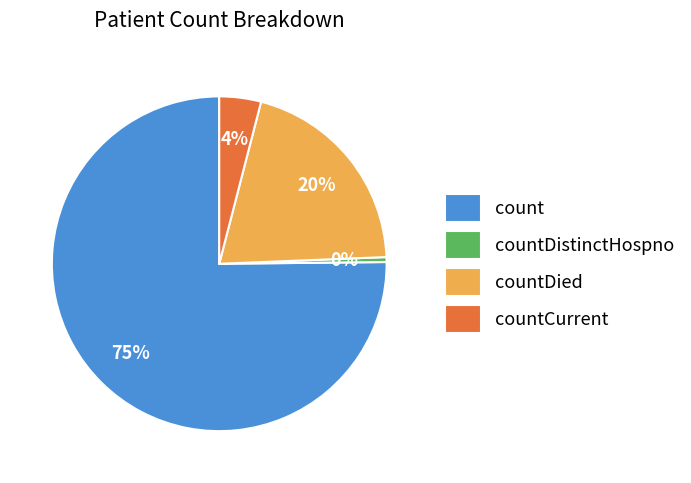

What percentage is the countDied slice, to the nearest percent?

20%